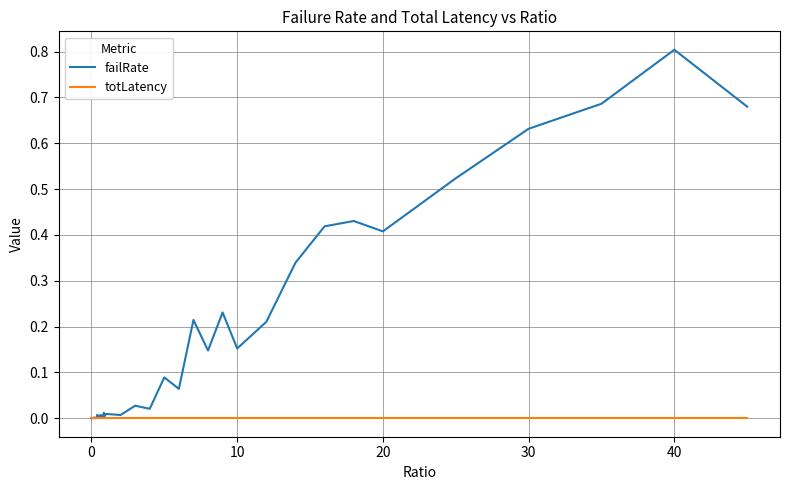

Which series has the largest total across all categories?

failRate